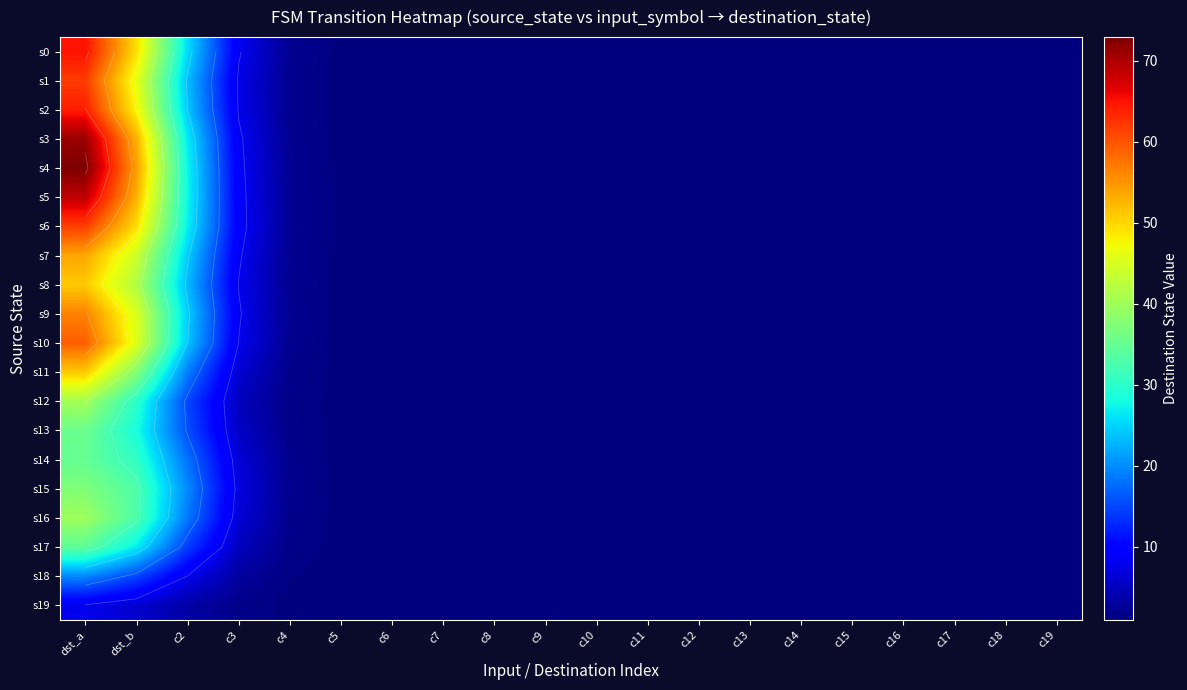

What is the average value of the s7 series?

7.4